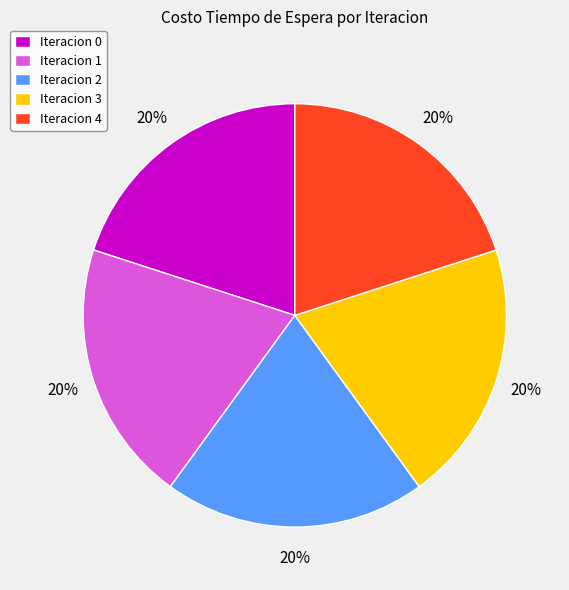

Is there any slice that represents more than half of the pie?

No